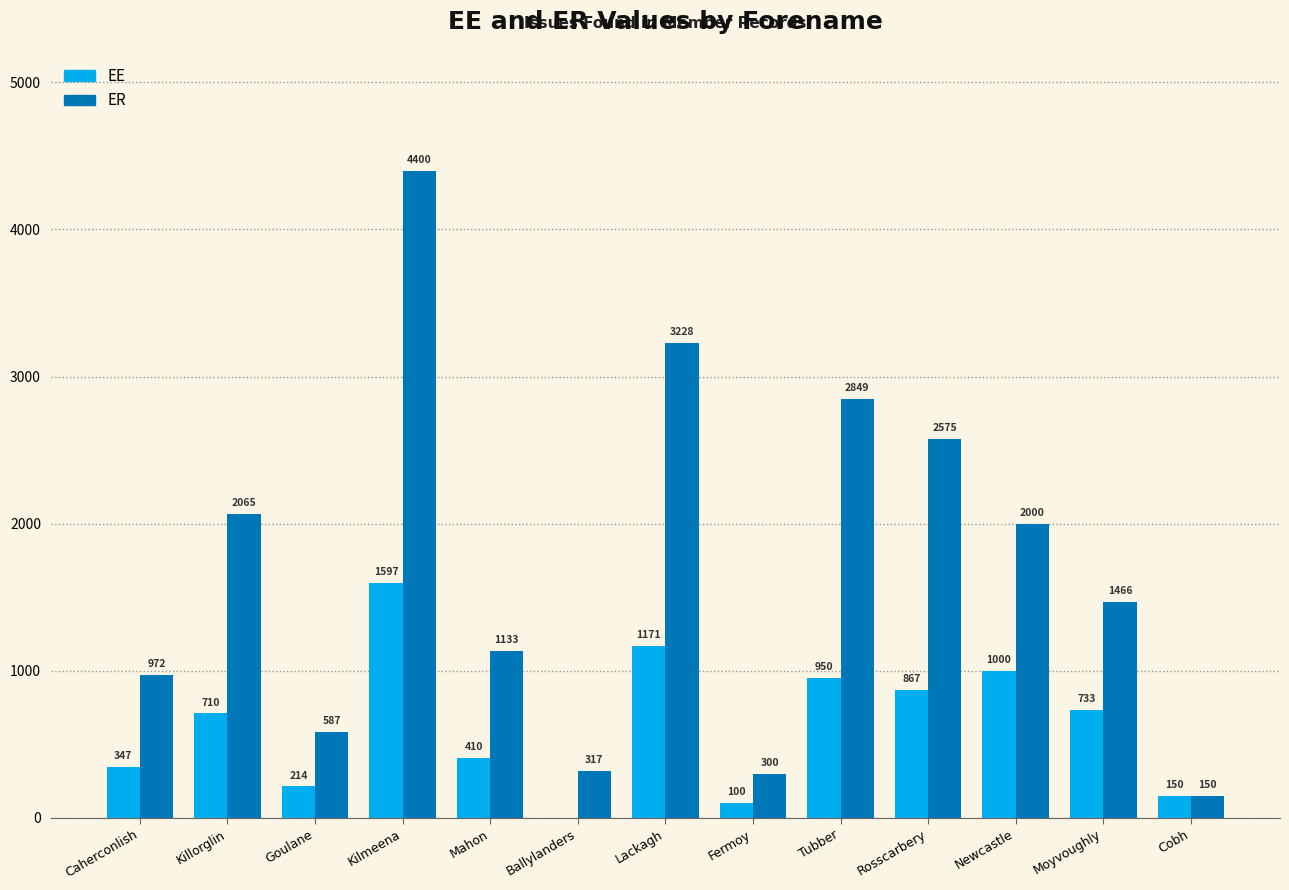

The EE series shows 1170.8 at Lackagh. True or false?

True